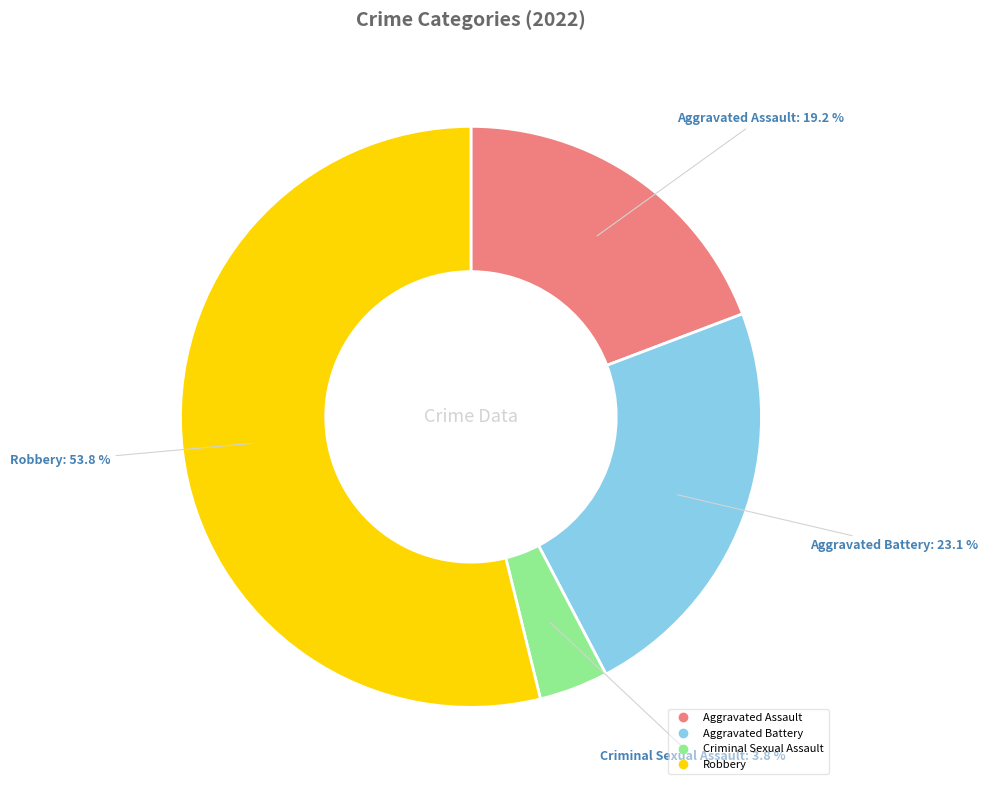

Does any single category account for the majority?

Yes